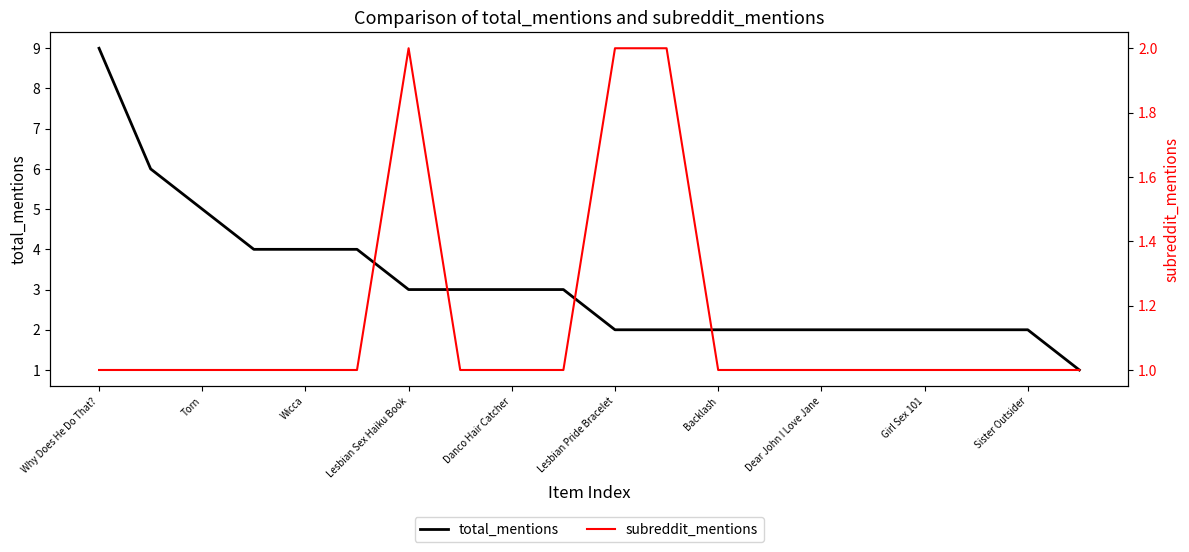

The value of total_mentions at Sister Outsider is 2. True or false?

True